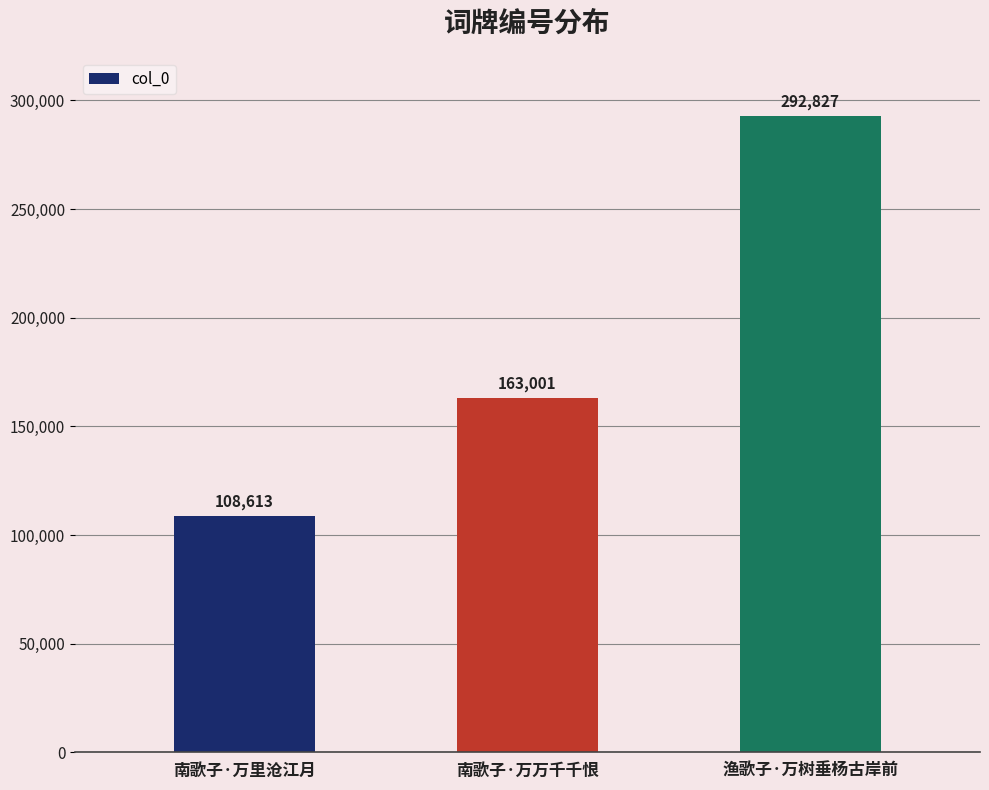

What is the ratio of the value at 渔歌子·万树垂杨古岸前 to the value at 南歌子·万里沧江月?

2.7